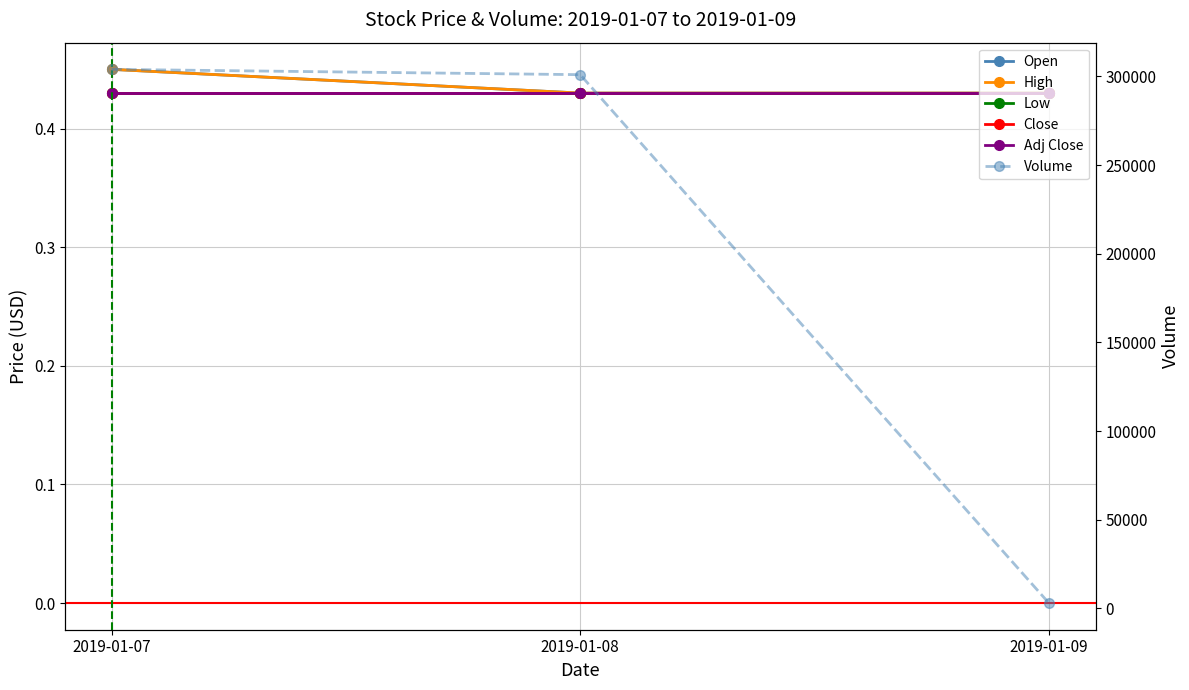

Which category has the highest value in the Adj Close series?

2019-01-07